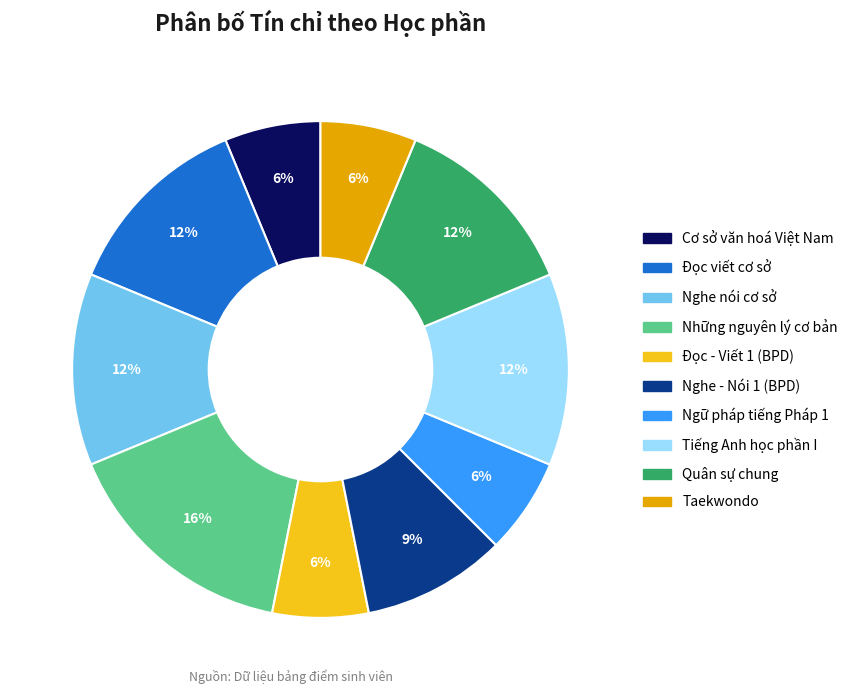

Which slice is the largest?

Những nguyên lý cơ bản